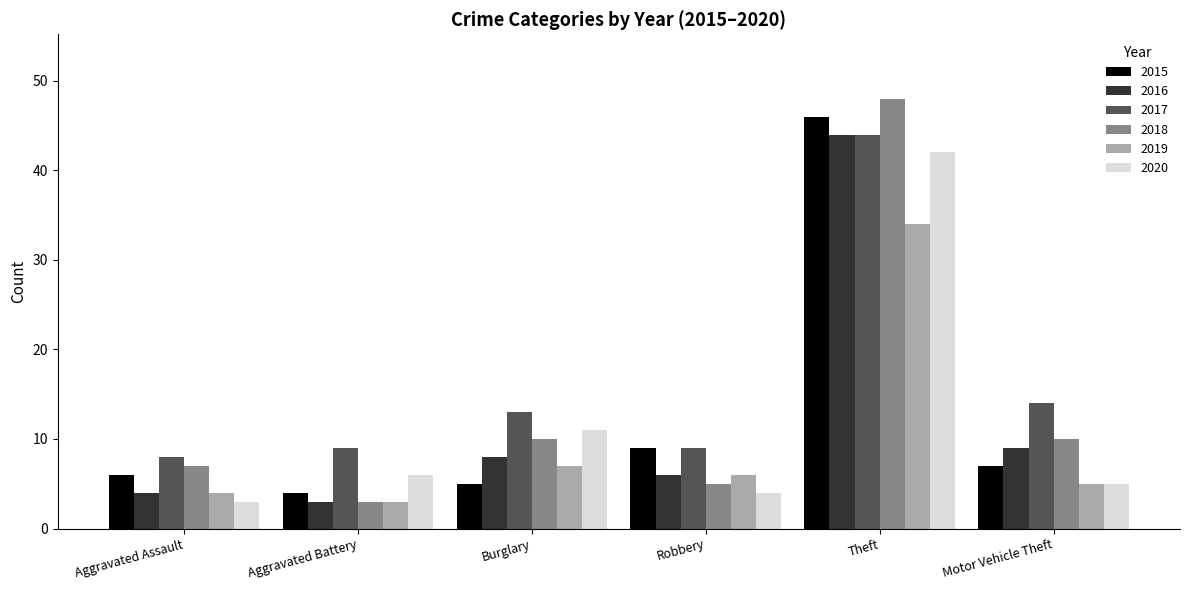

How many data points in 2018 are less than 10?

3